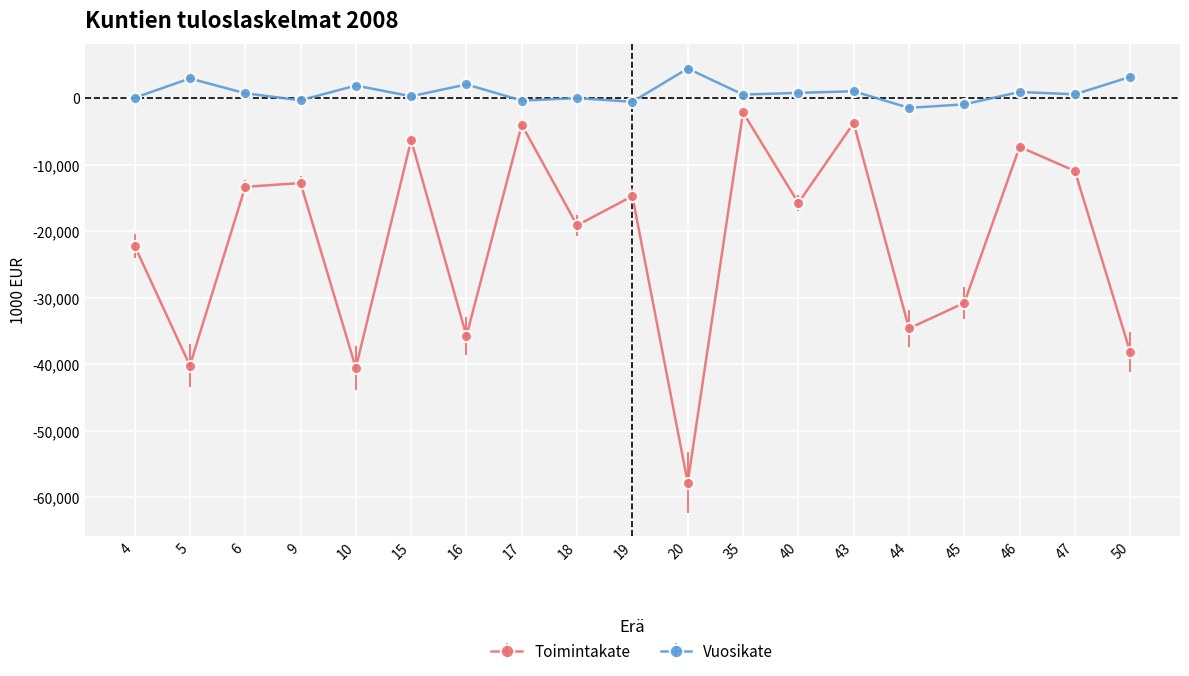

Is the value of Vuosikate at 16 greater than the value of Toimintakate at 44?

Yes